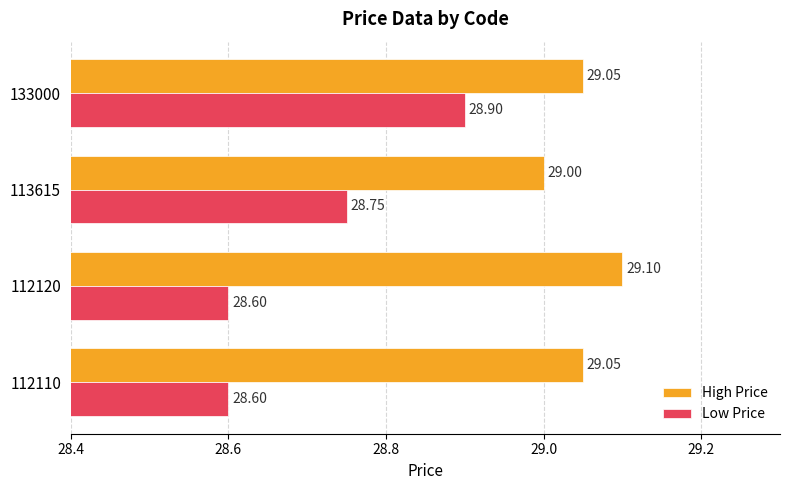

What are all the series names shown in the legend?

High Price, Low Price